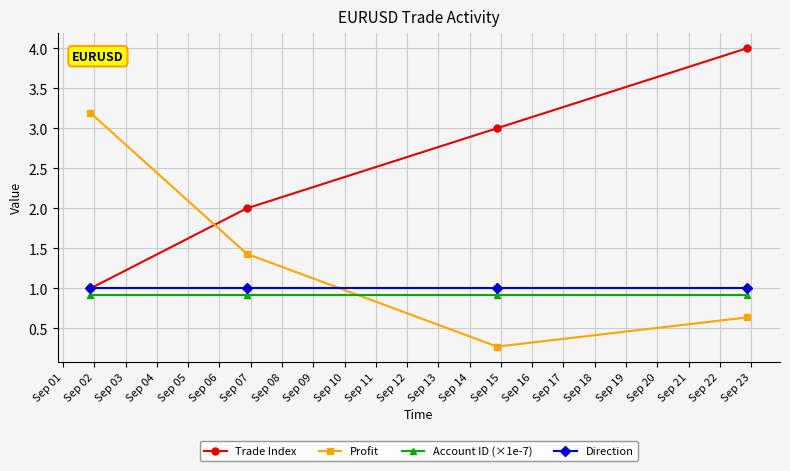

Which series ends up on top after the final intersection of Profit and Direction?

Direction